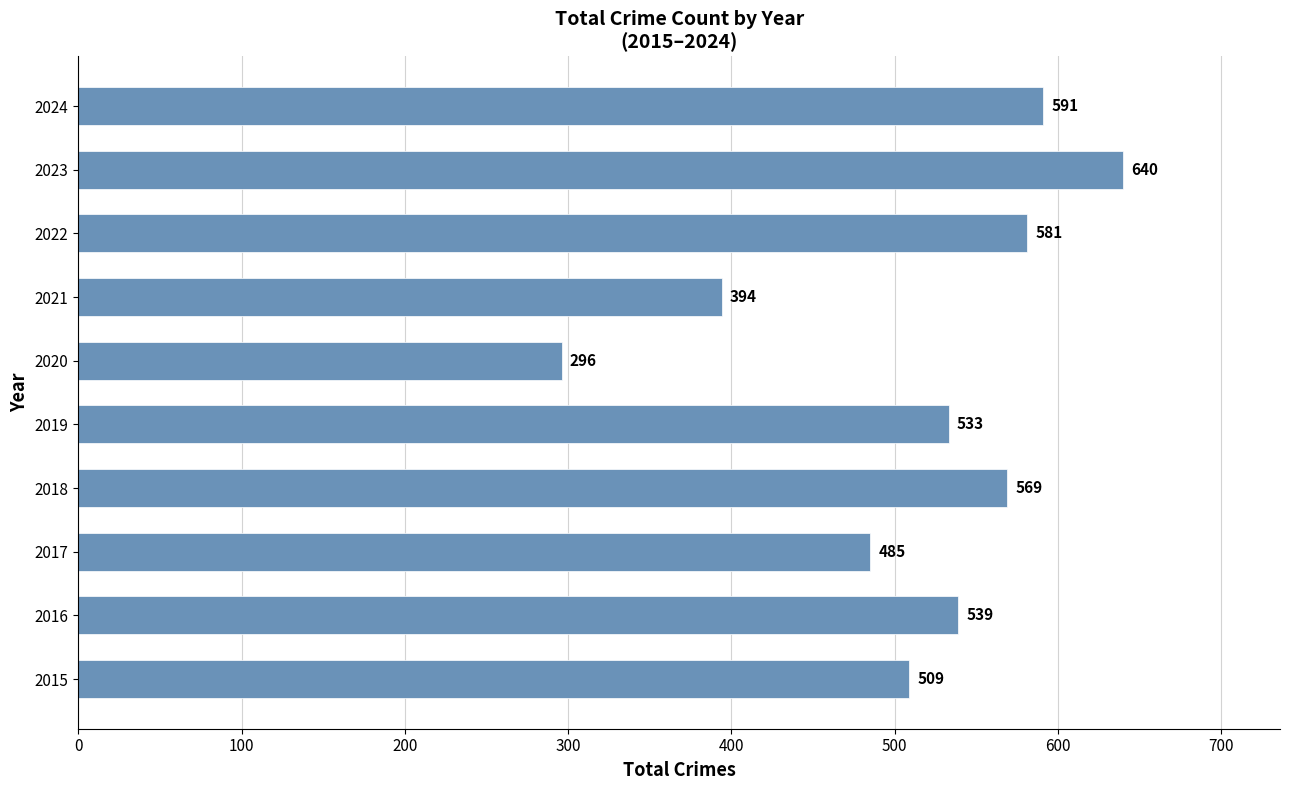

Between 2024 and 2018, which is larger?

2024